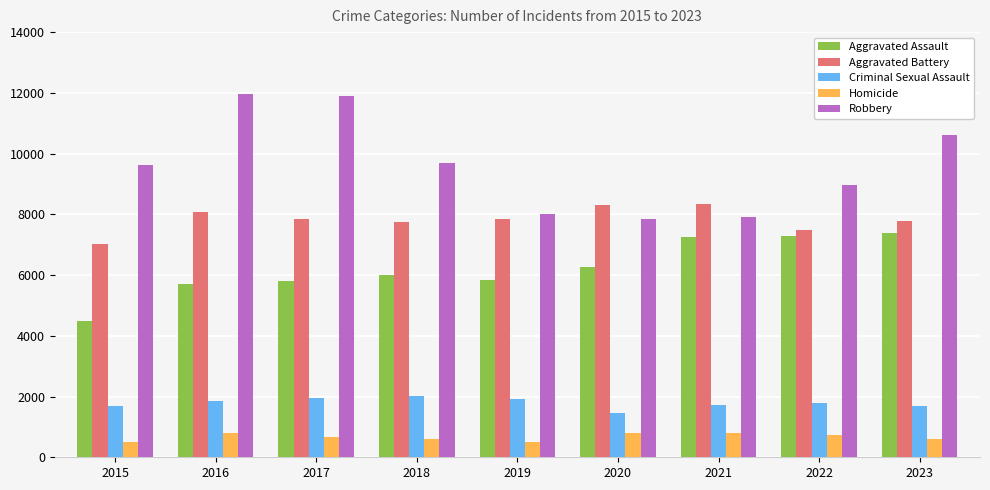

What is the average value of the Aggravated Battery series?

7832